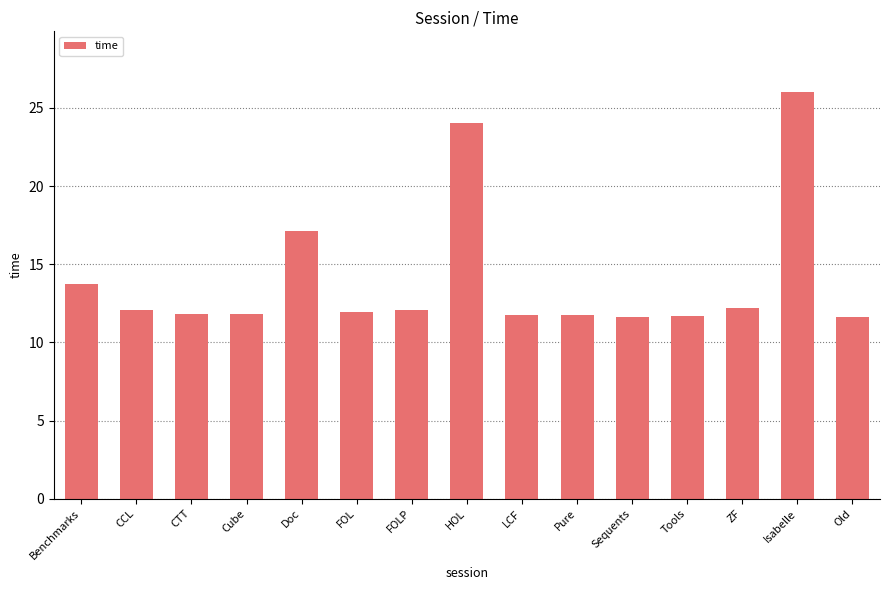

What position from the right is Old?

1